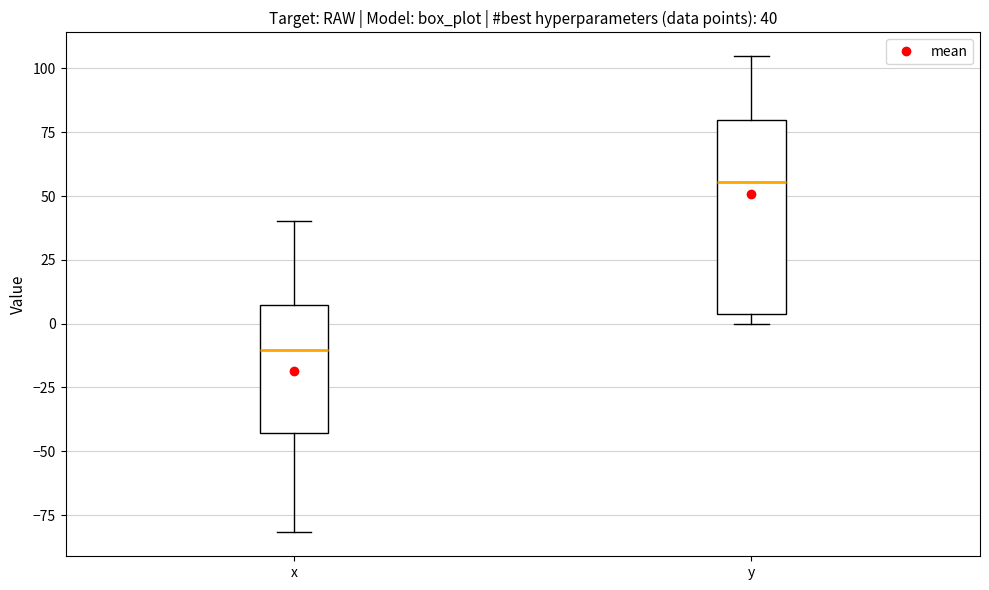

Which box is the tallest, from its lower edge to its upper edge?

y